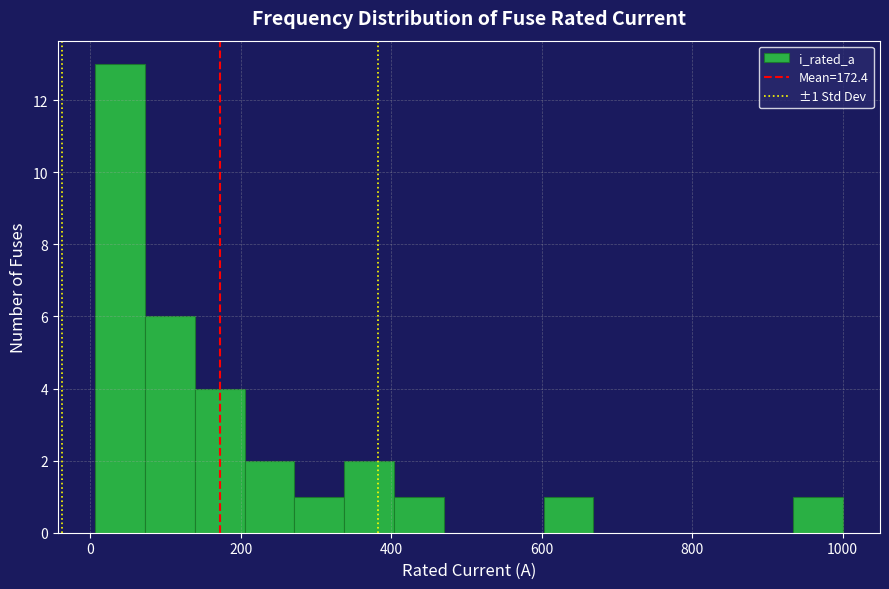

Around what value on the x-axis is the tallest bar? Give the approximate position of its centre, as read against the axis.

40